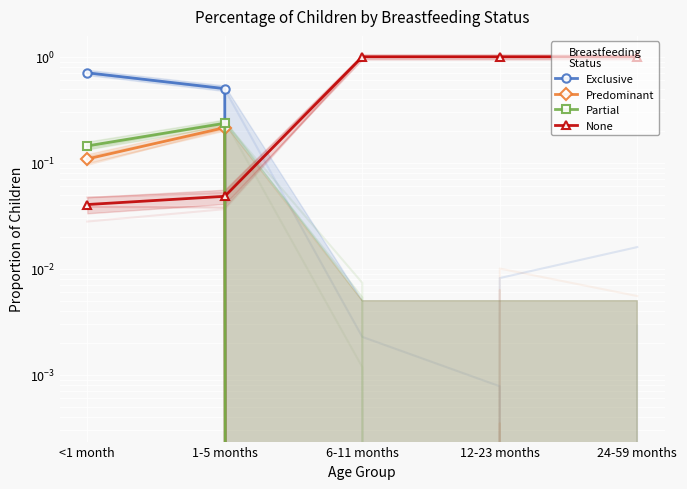

What is the greatest value displayed?

1.0